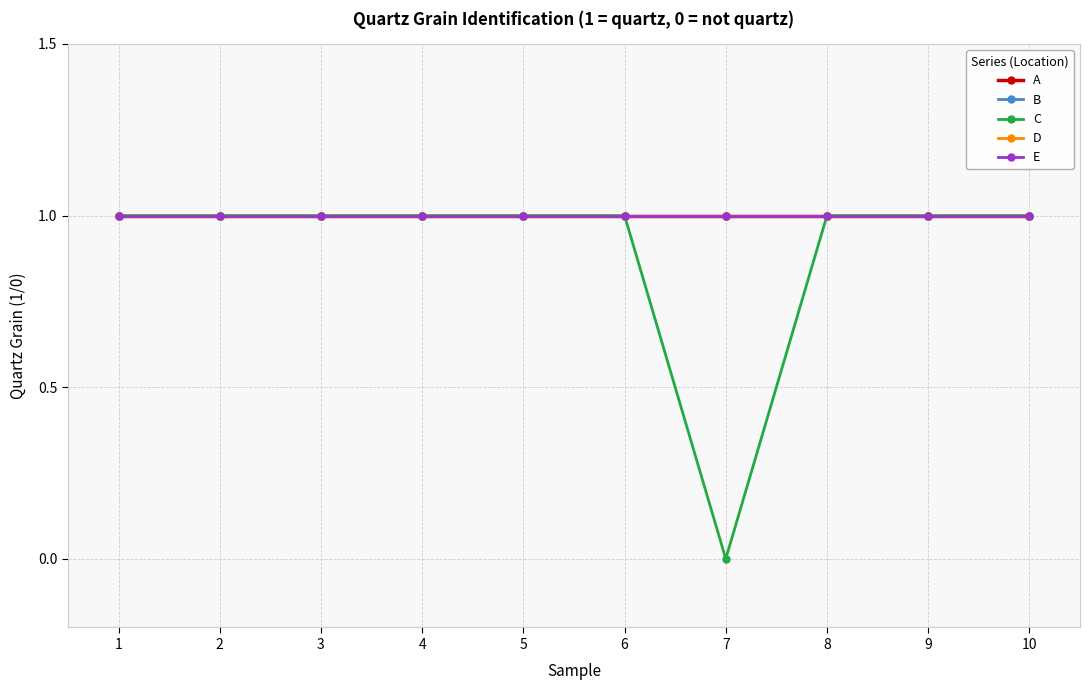

Does the chart display data point markers on the line(s)?

Yes